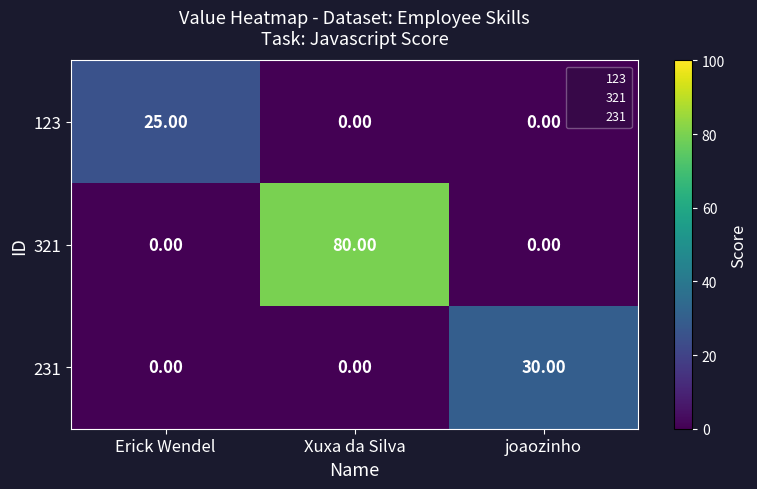

List the series in order of their peak value, highest first.

321, 231, 123